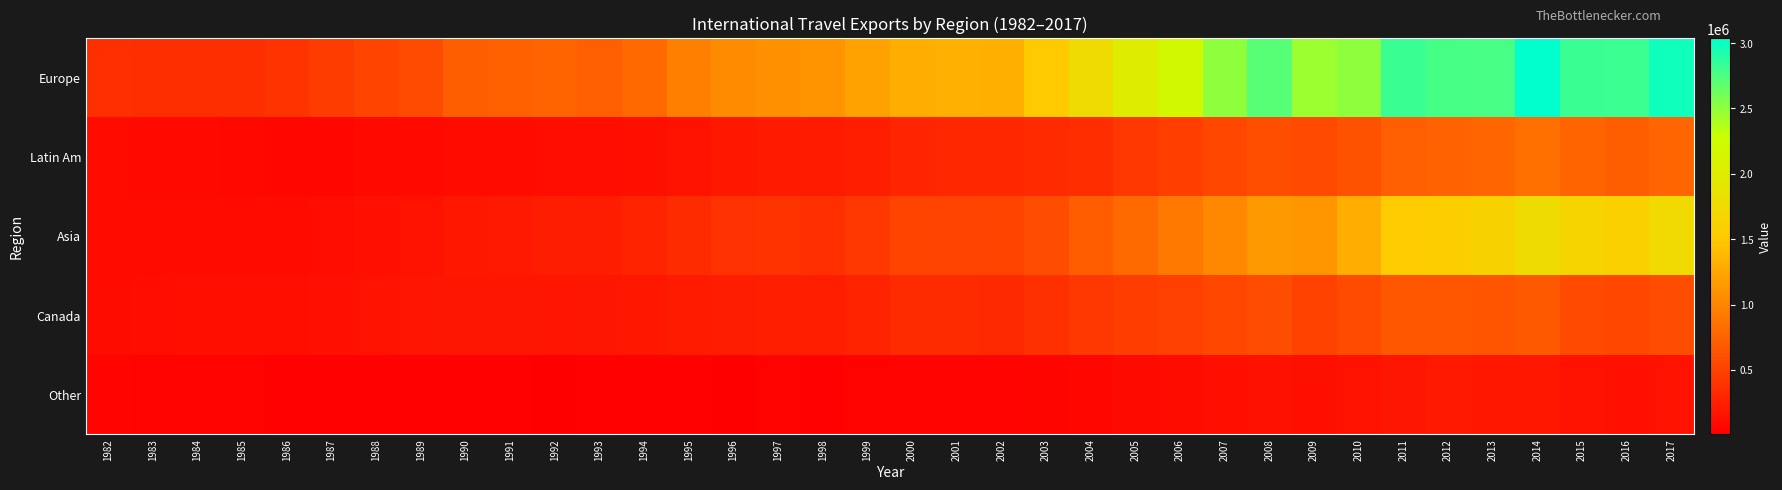

Which label corresponds to the smallest value in the chart?

1992